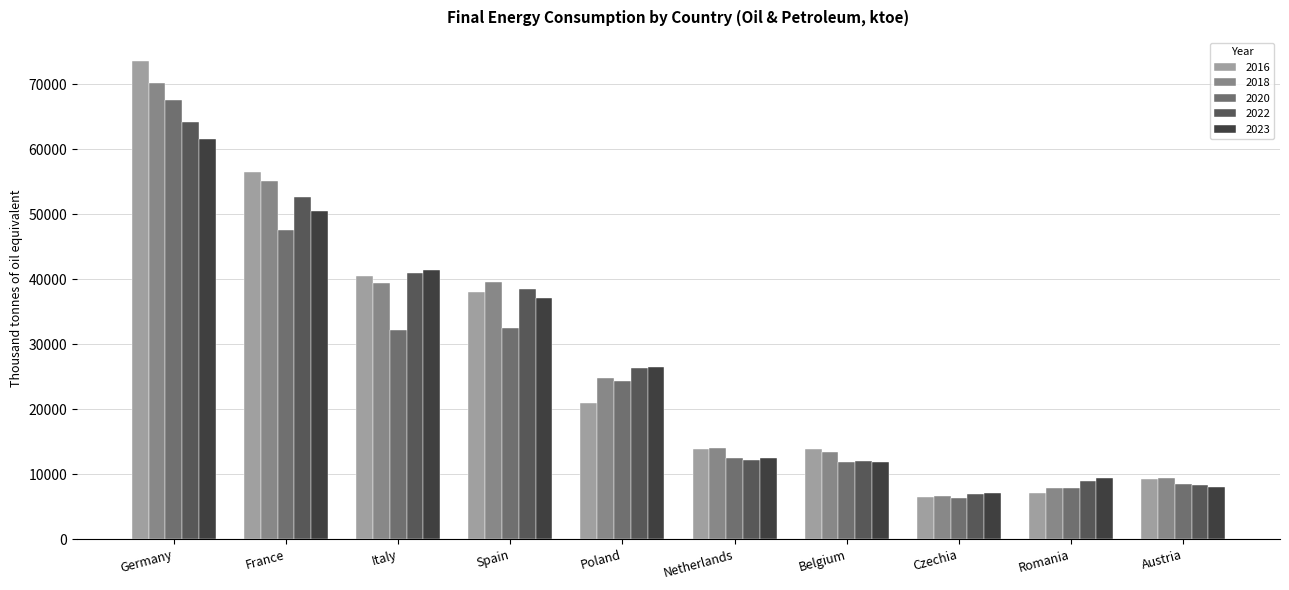

What is the minimum value shown in the chart?

6359.9